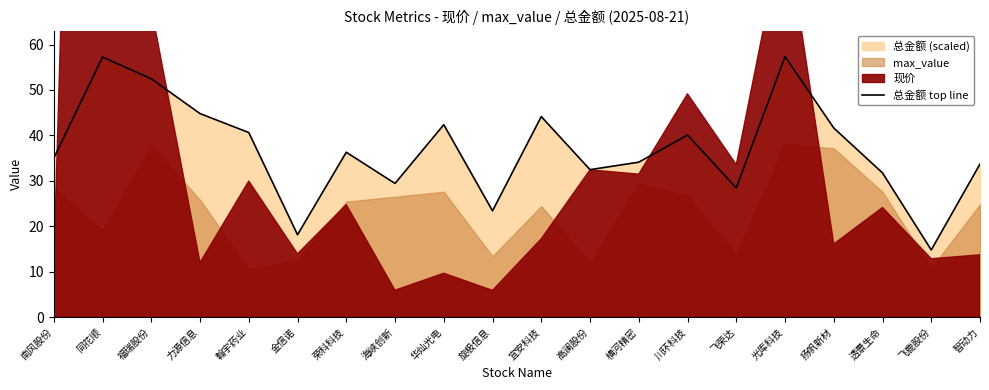

Where is the first local maximum?

同花顺